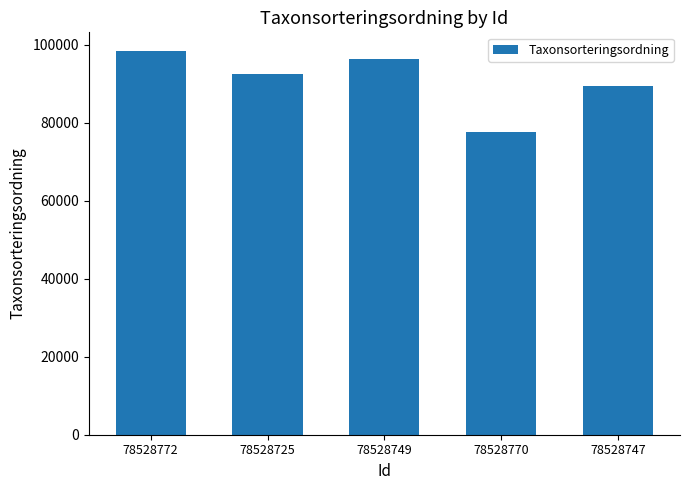

Are the bars horizontal?

No